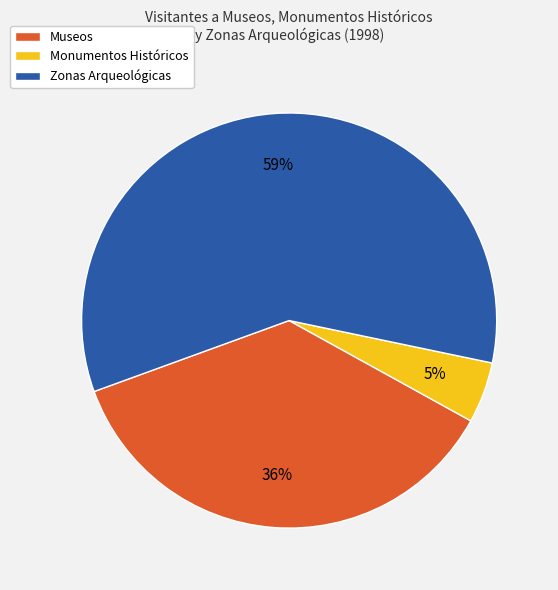

What percentage is the Monumentos Históricos slice, to the nearest percent?

5%